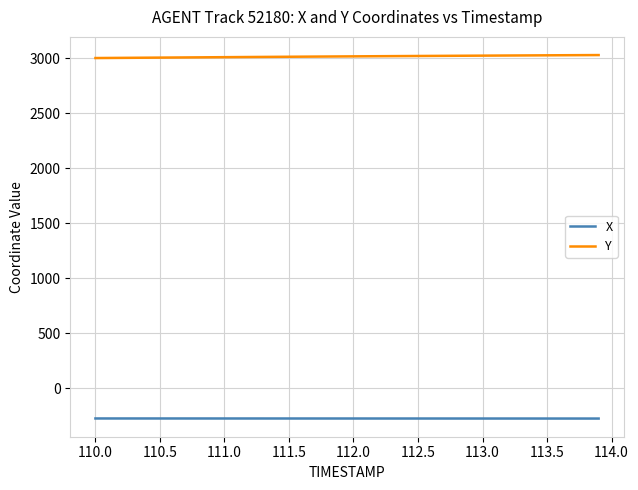

List the series in order of their peak value, lowest first.

X, Y